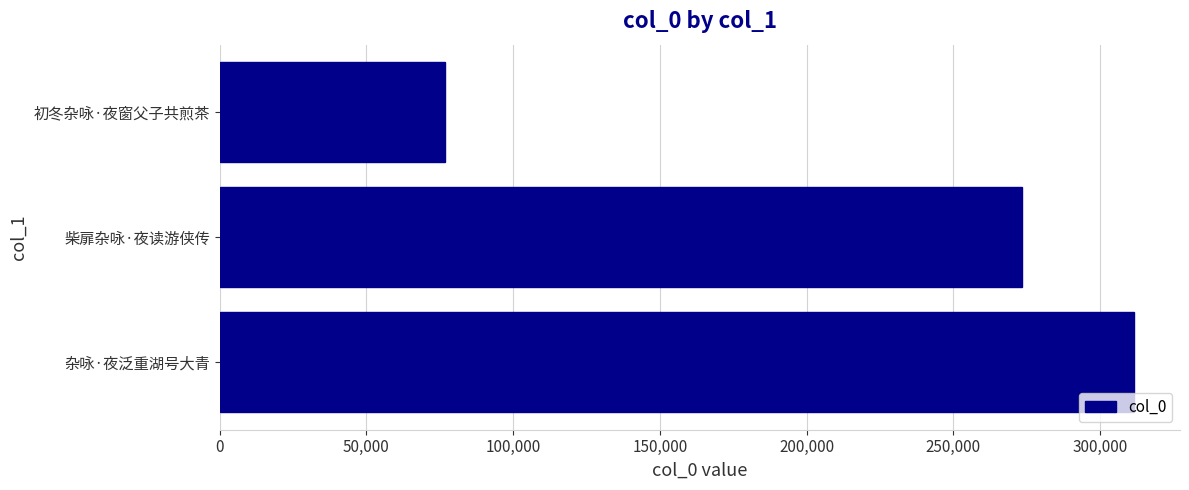

Does the chart contain any negative values?

No